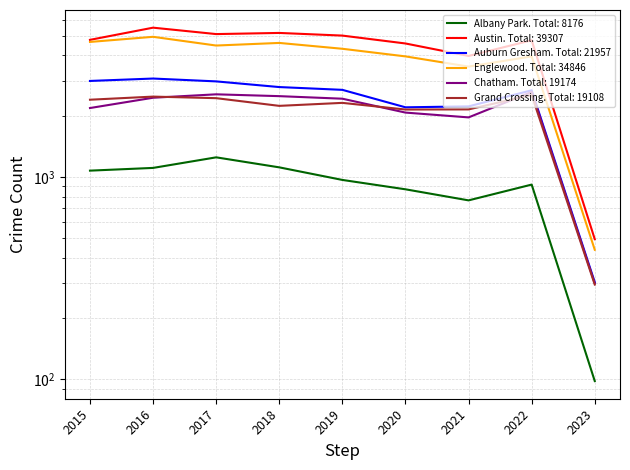

At which category does Englewood reach its first local peak?

2016